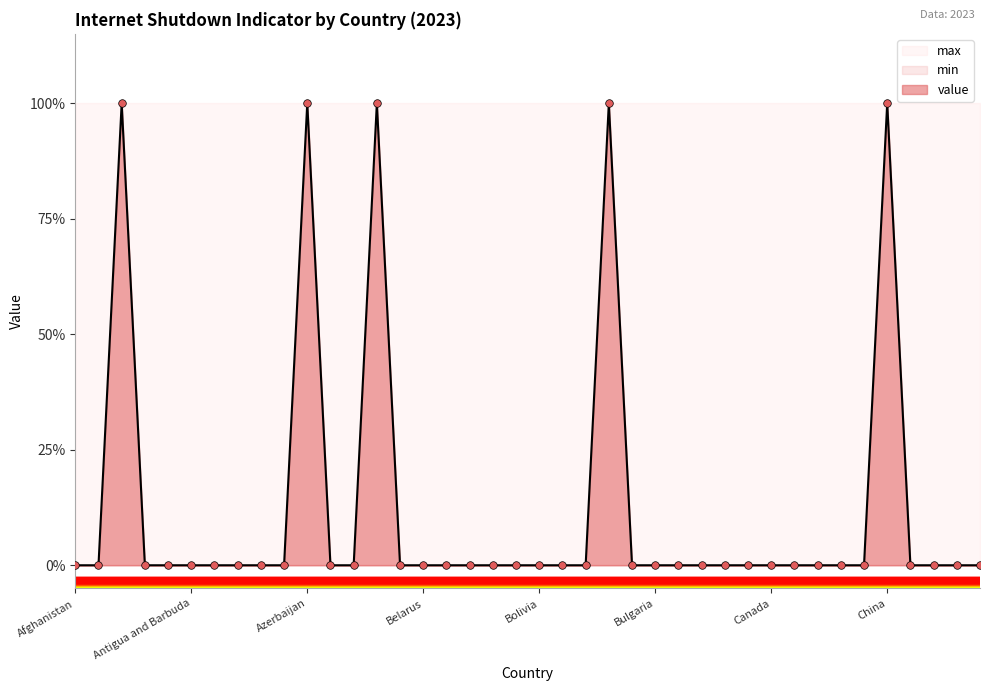

At how many categories does at least one series exceed 0?

40